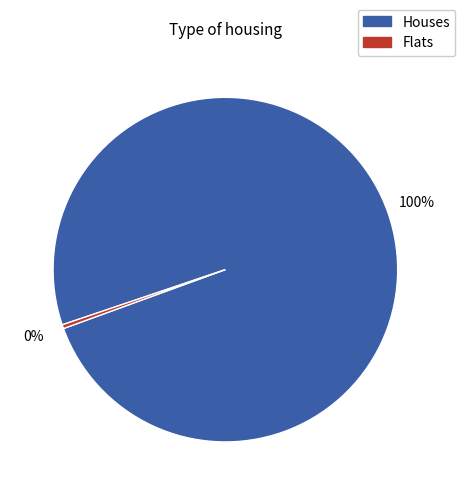

Is the sum of Houses and Flats greater than half?

Yes